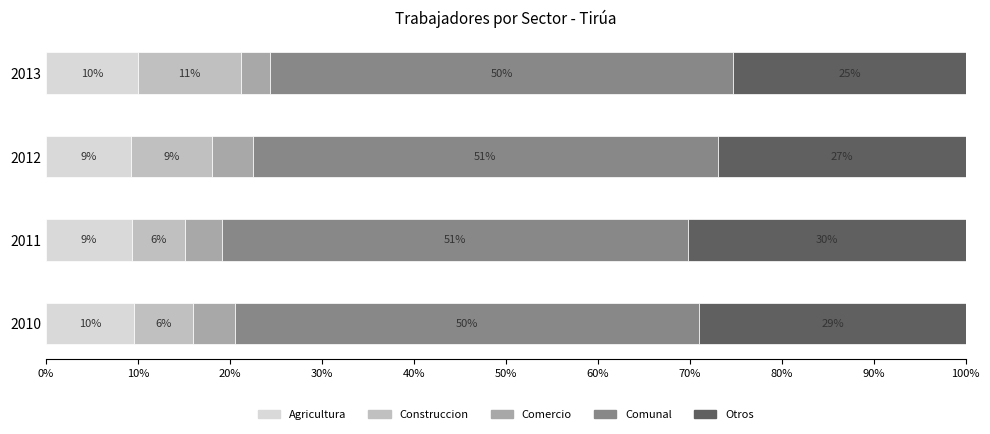

What are all the series names shown in the legend?

Agricultura, Construccion, Comercio, Comunal, Otros